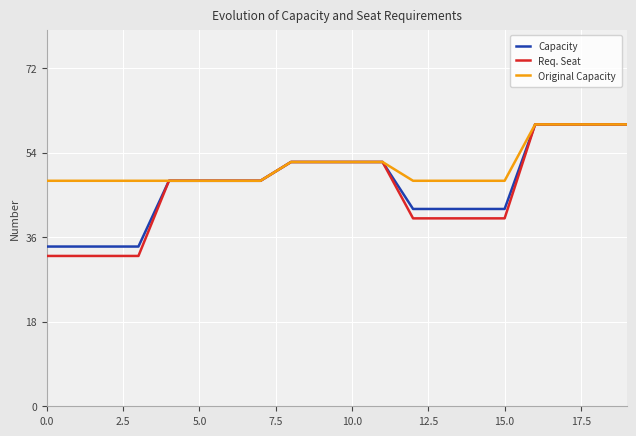

What is the minimum value shown in the chart?

32